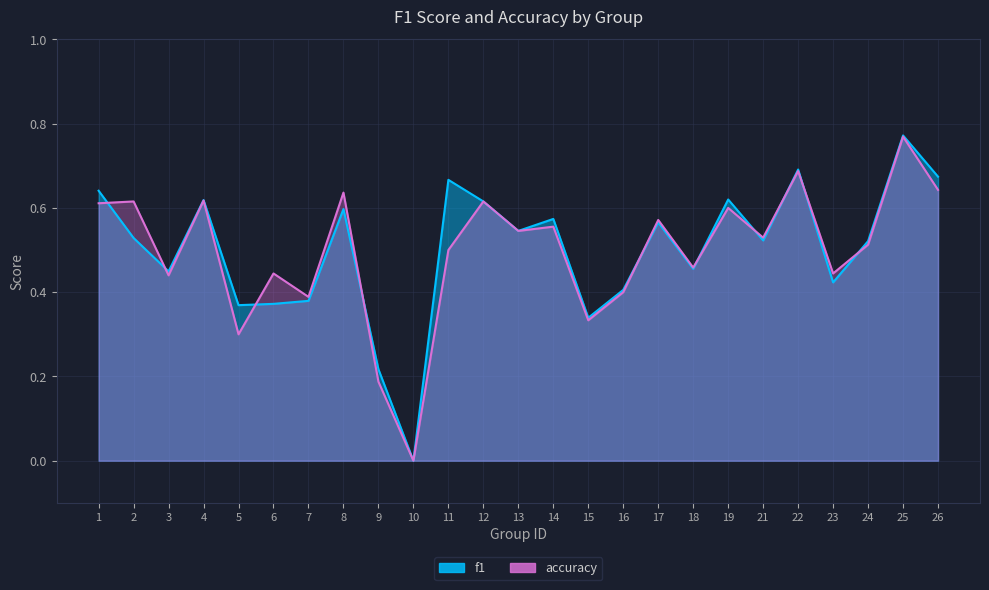

Rank the series by their maximum value, from lowest to highest.

accuracy, f1